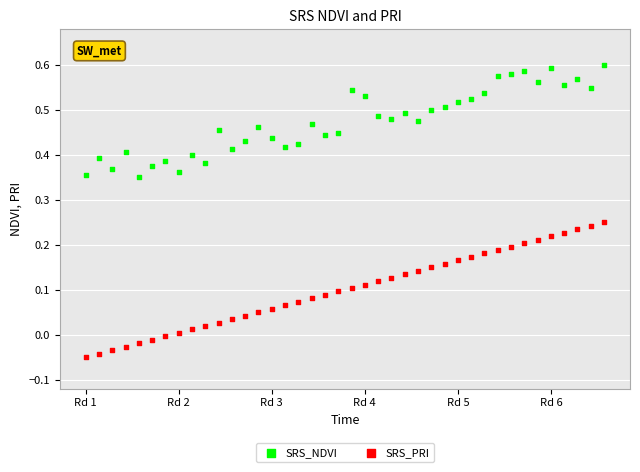

What are all the series names shown in the legend?

SRS_NDVI, SRS_PRI